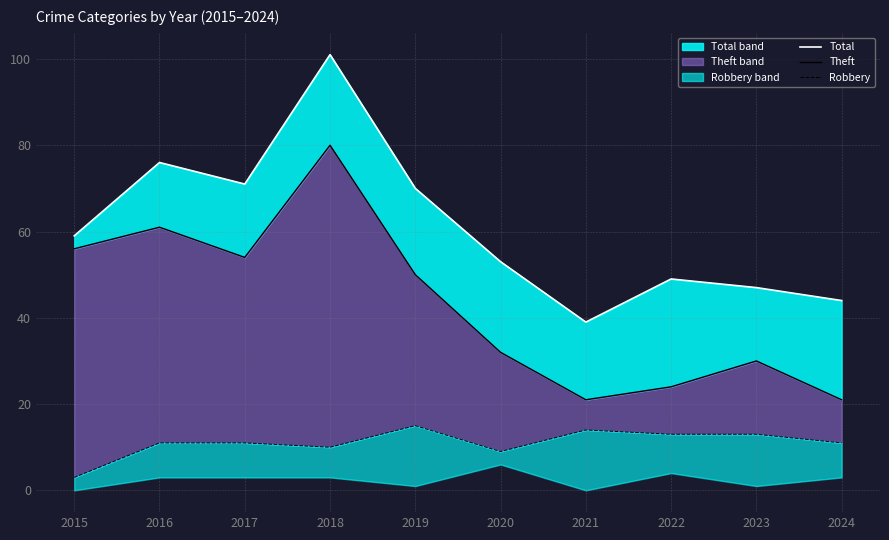

What is the lowest value of the Robbery series?

3